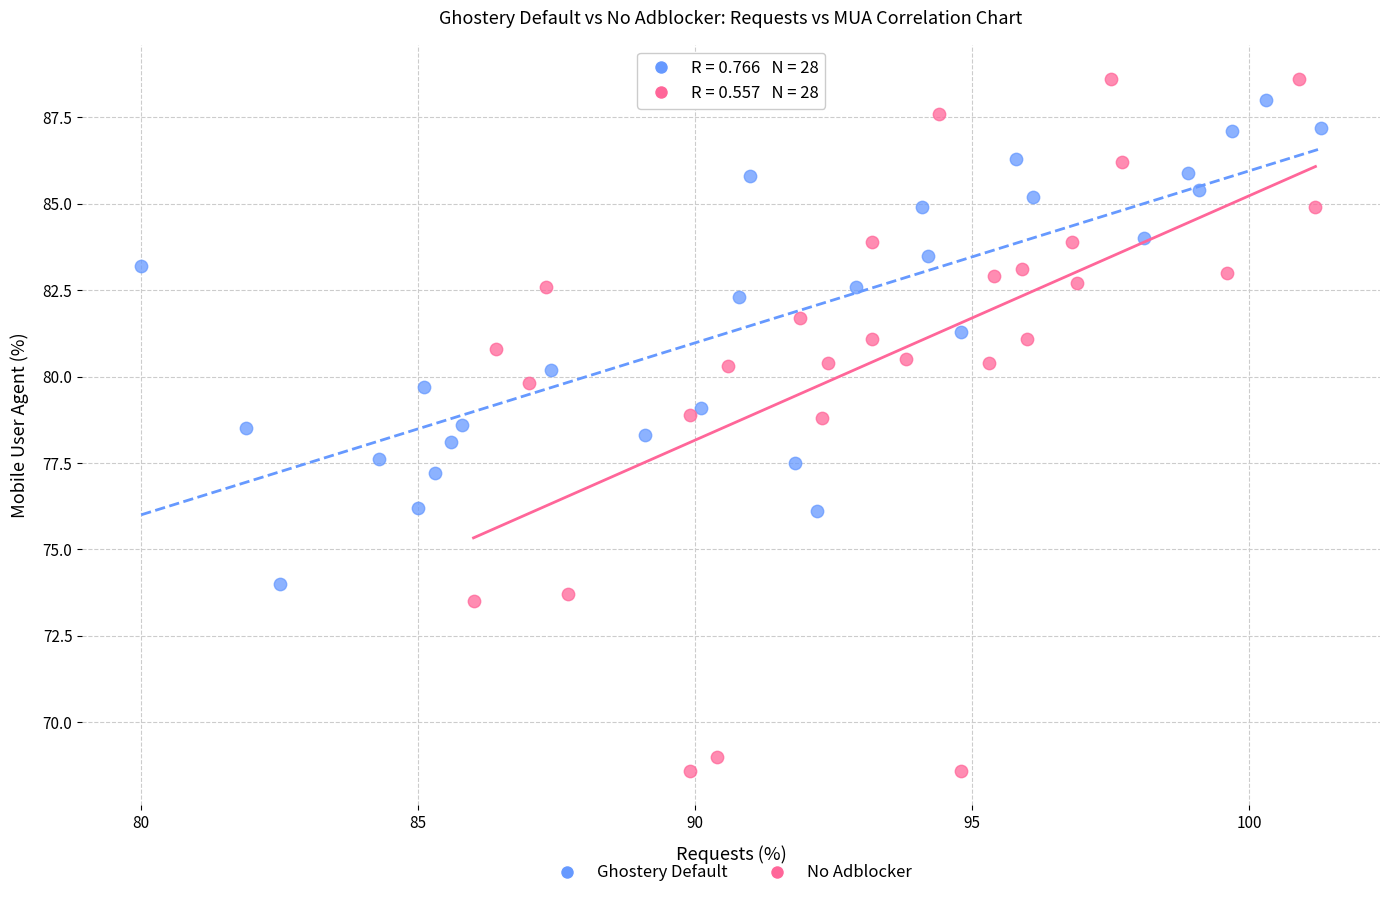

Which series has the widest spread of Y values?

No Adblocker